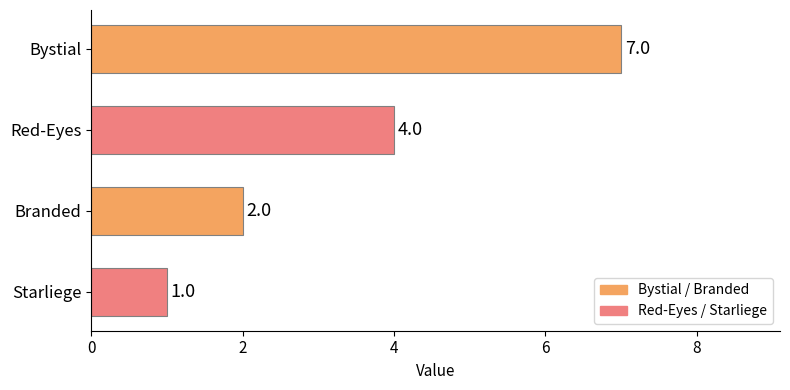

Between Starliege and Red-Eyes, which is larger?

Red-Eyes